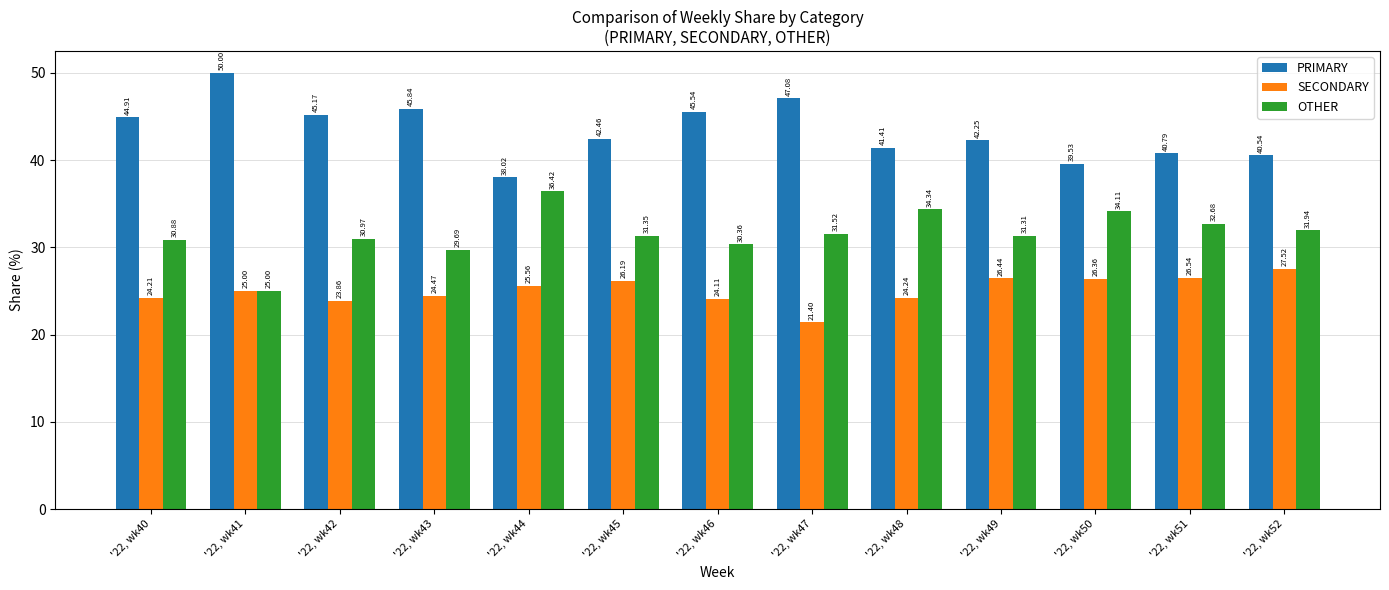

What is the difference between the second highest and second lowest values in the PRIMARY series?

7.5